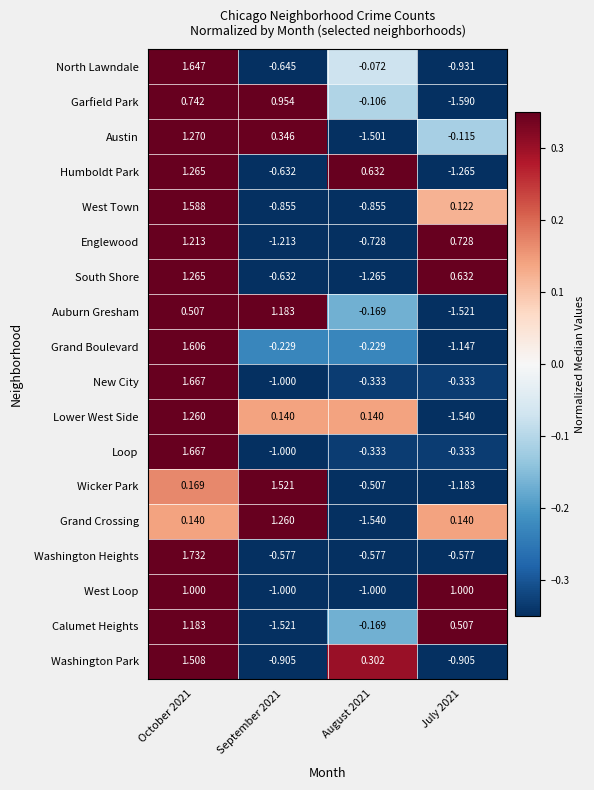

Is the value of Grand Crossing at July 2021 greater than the value of Humboldt Park at July 2021?

Yes